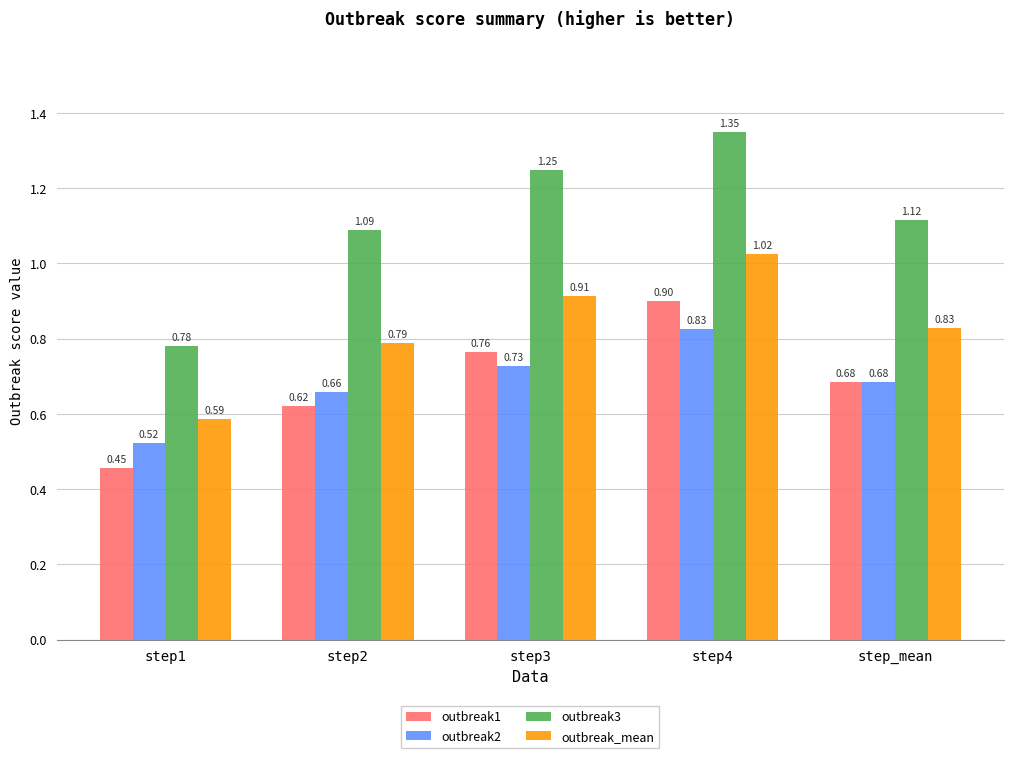

At which category does the chart reach its peak across all series?

step4